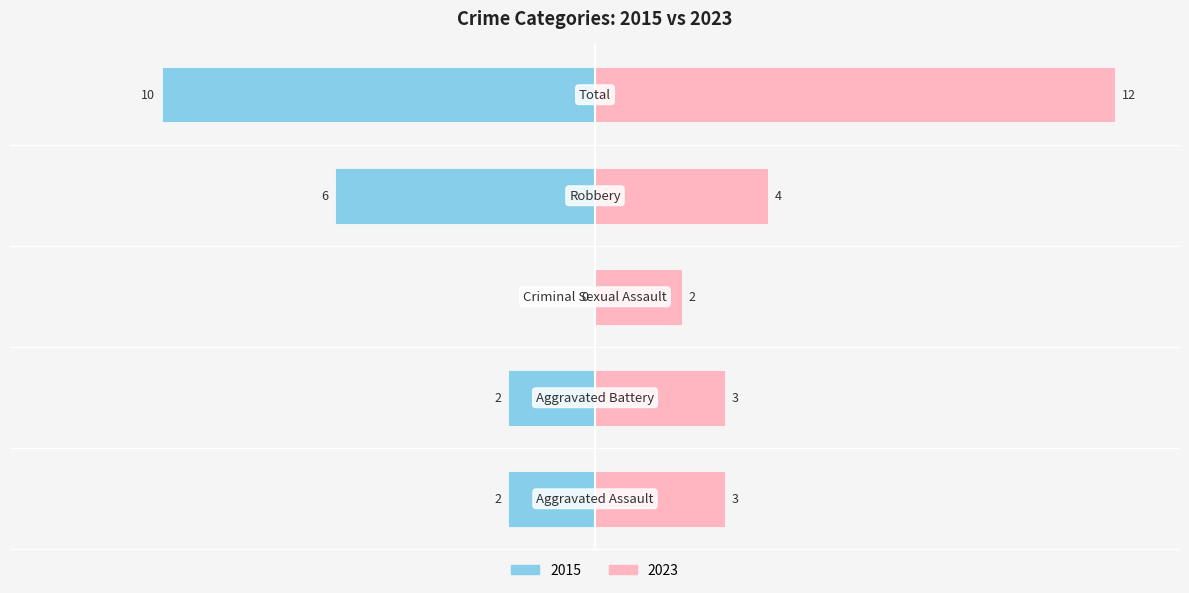

What is the label of the 1st bar from the left?

Aggravated Assault